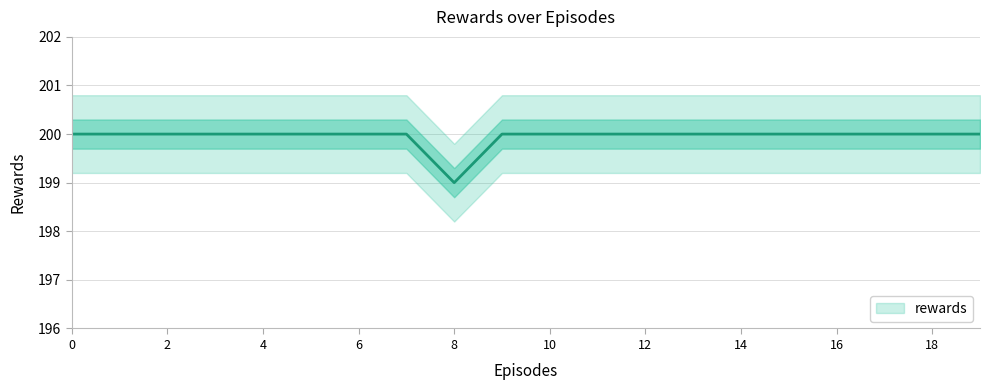

What is the difference between the maximum and minimum values?

1